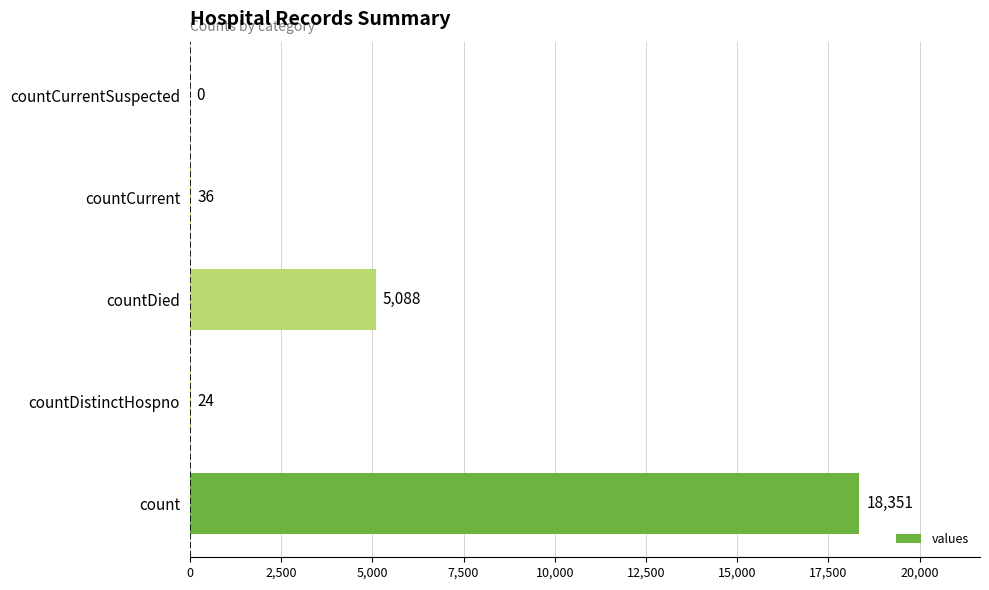

Are the bars grouped side by side (vs. stacked)?

No